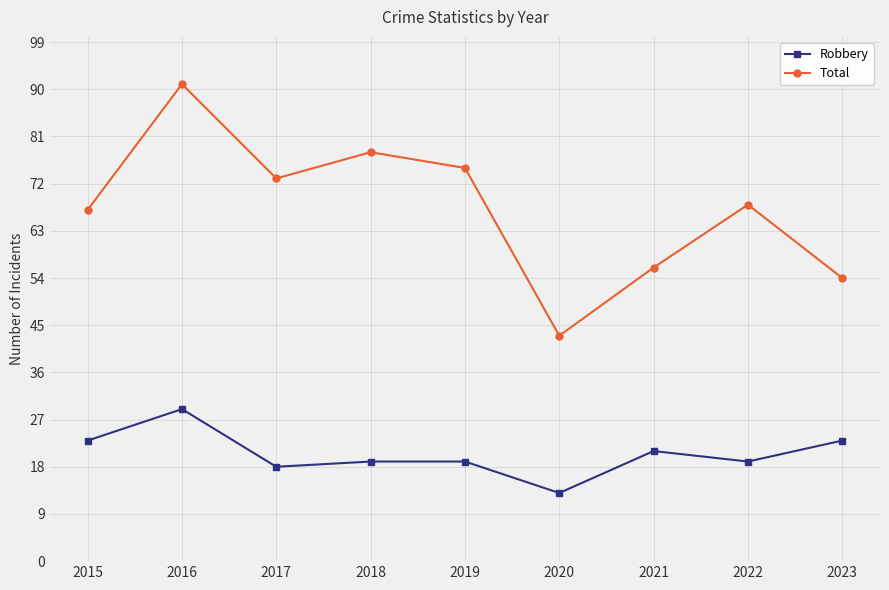

What is the difference between the Total values at 2018 and 2017?

5